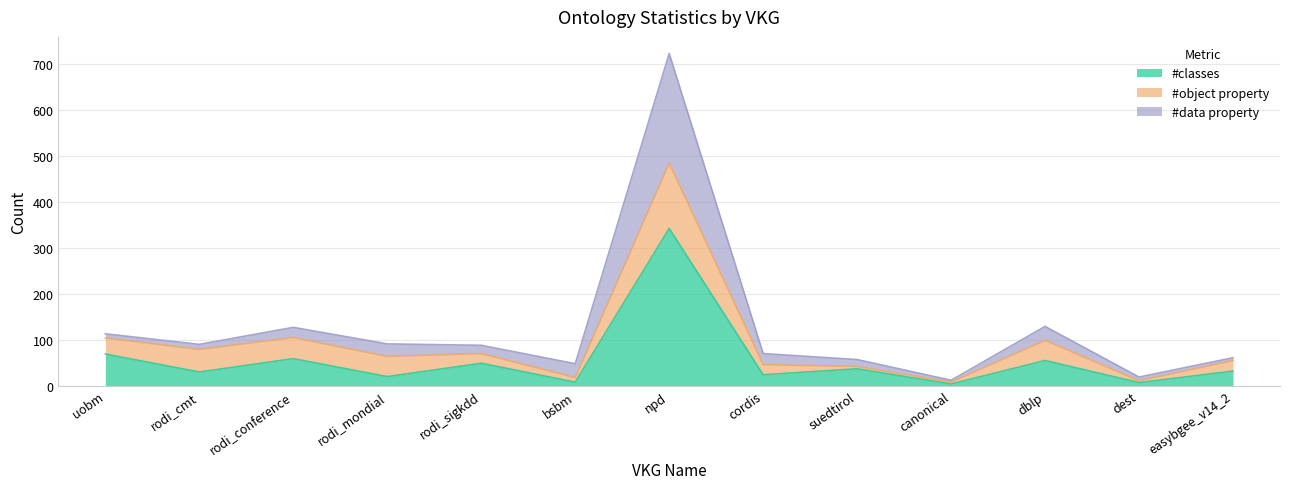

What is the label of the 8th point from the right?

bsbm